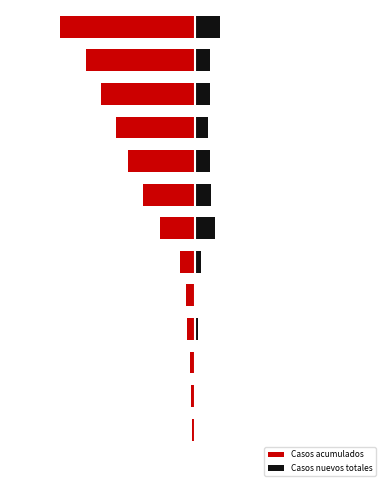

Between 11 and 7, which is larger?

7